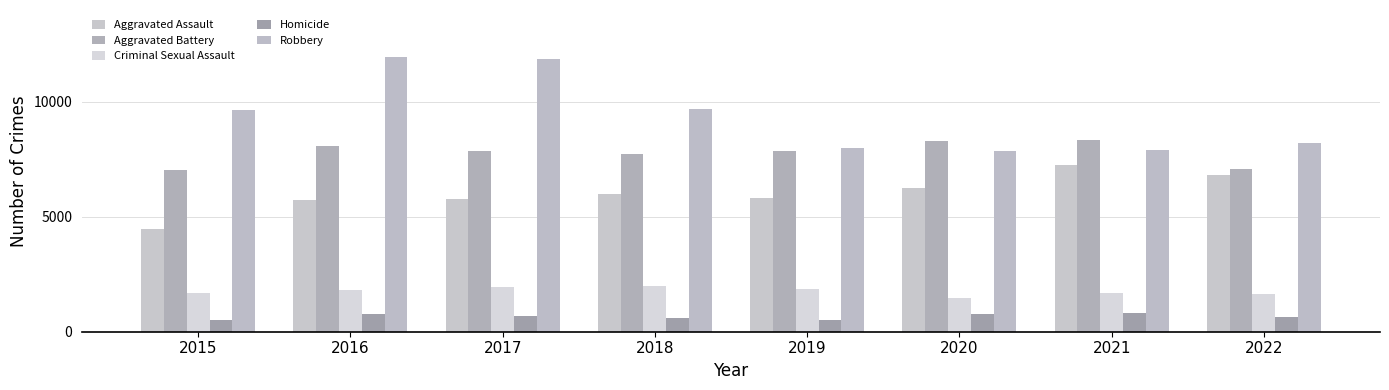

What are all the series names shown in the legend?

Aggravated Assault, Aggravated Battery, Criminal Sexual Assault, Homicide, Robbery